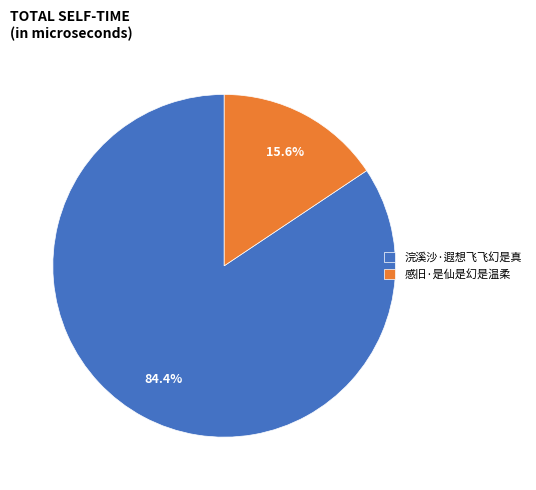

What percentage is NOT represented by 感旧·是仙是幻是温柔?

84.4%